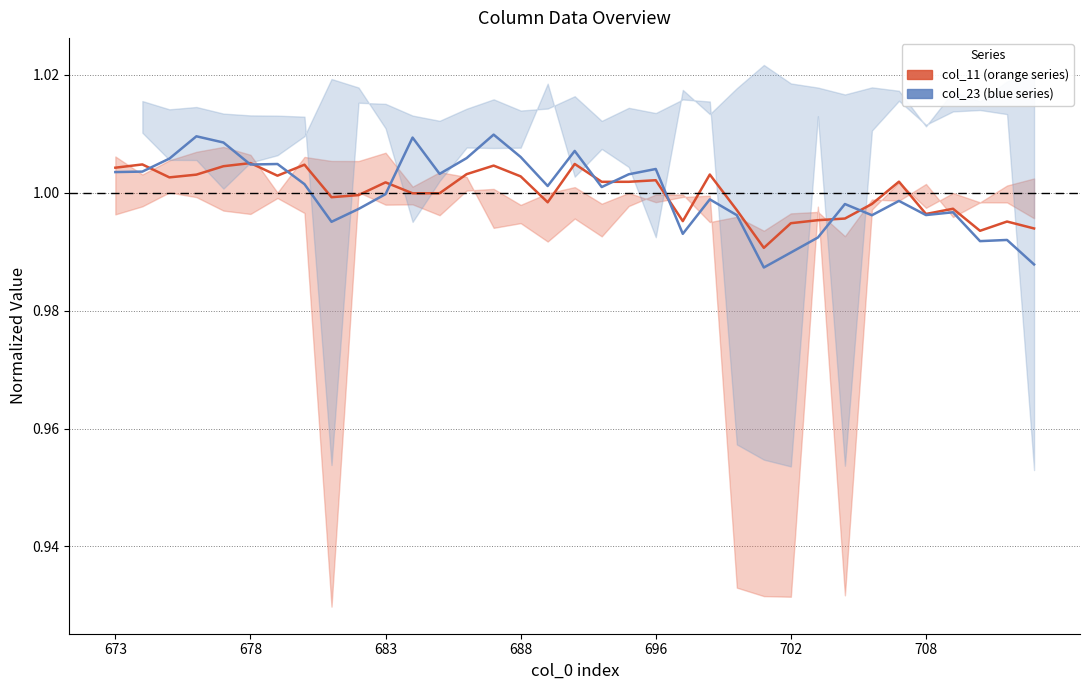

What position from the right is 11?

24